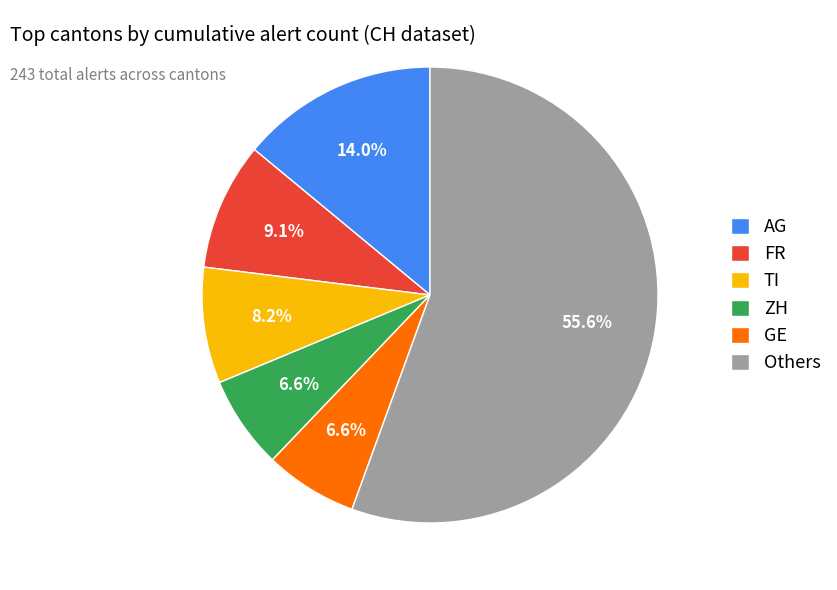

To the nearest percent, what is the difference between the largest and smallest slice percentages?

49%